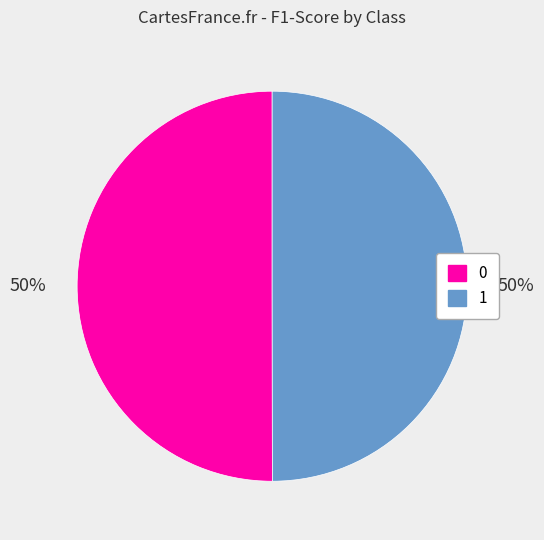

Do 1 and 0 together represent more than half of the pie?

Yes